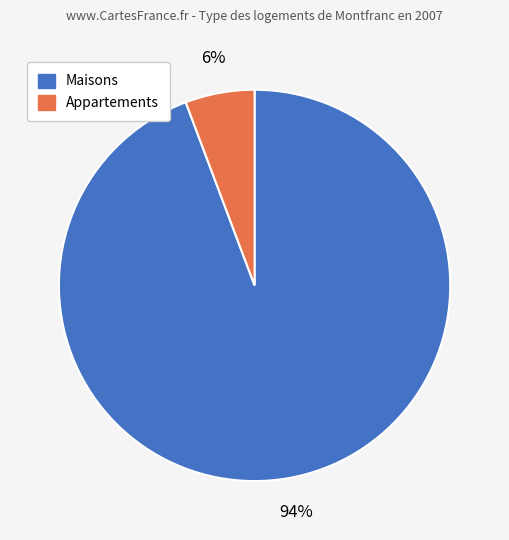

To the nearest percent, what is the average slice percentage?

50%